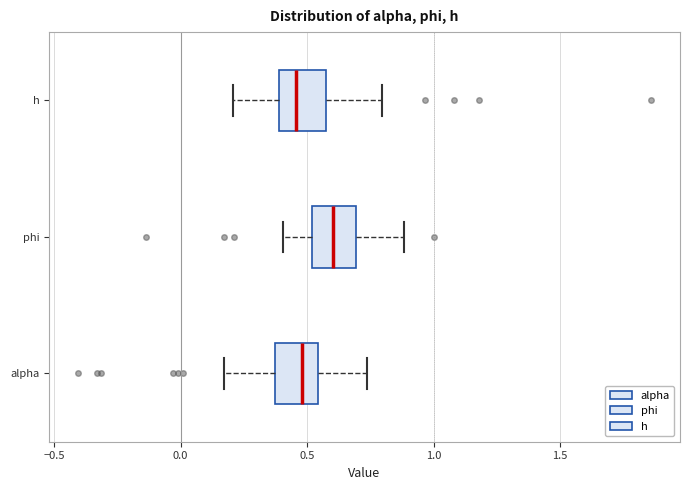

Where does the median line of the box for h sit on the x-axis? The values are not printed on the chart, so give them approximately, as read against the axis.

0.45